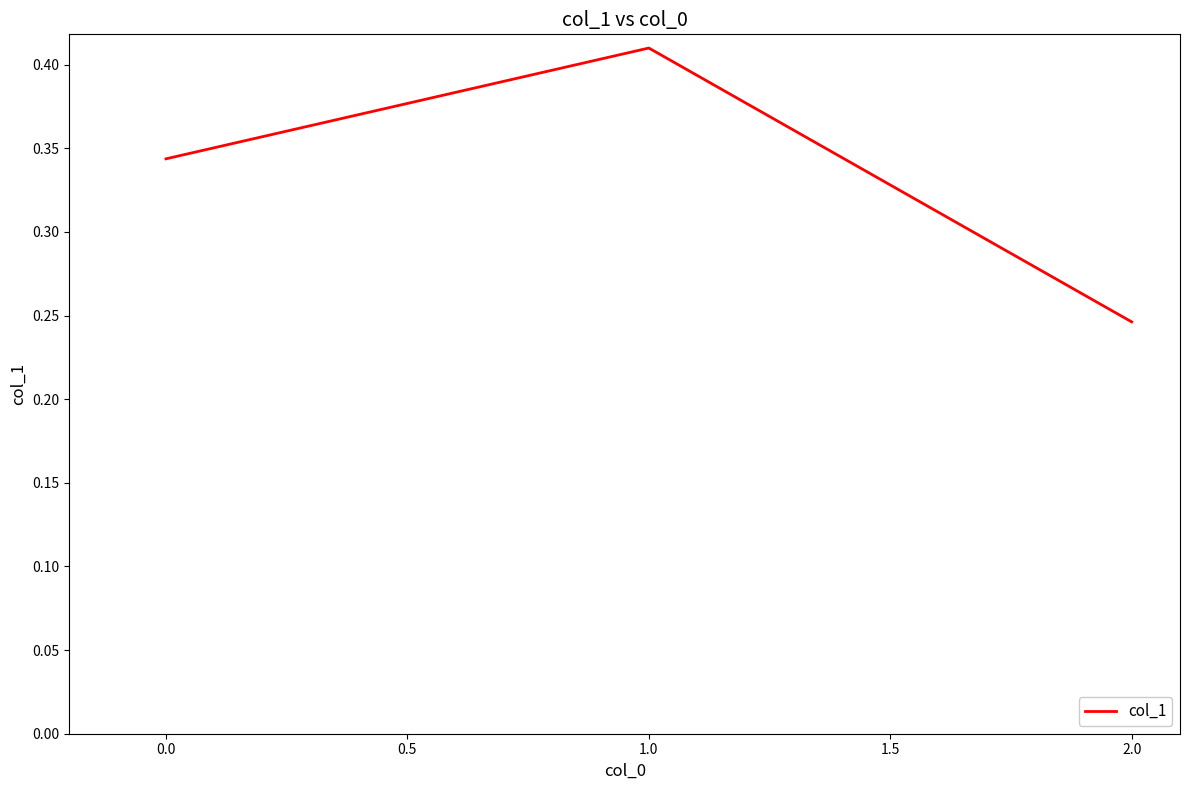

Which category has the lowest value across all series?

2.0